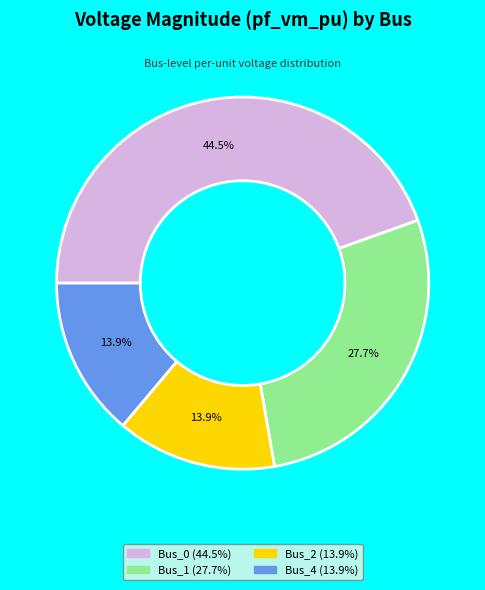

Is there a majority slice in this chart?

No